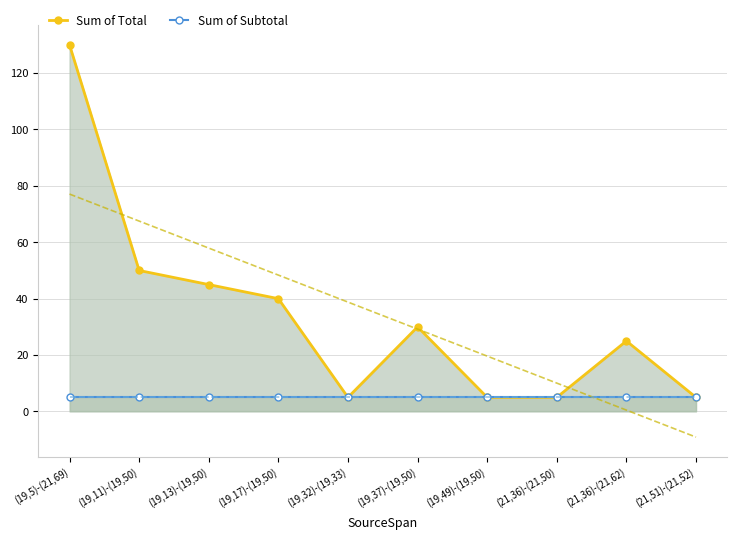

What is the maximum value shown in the chart?

130